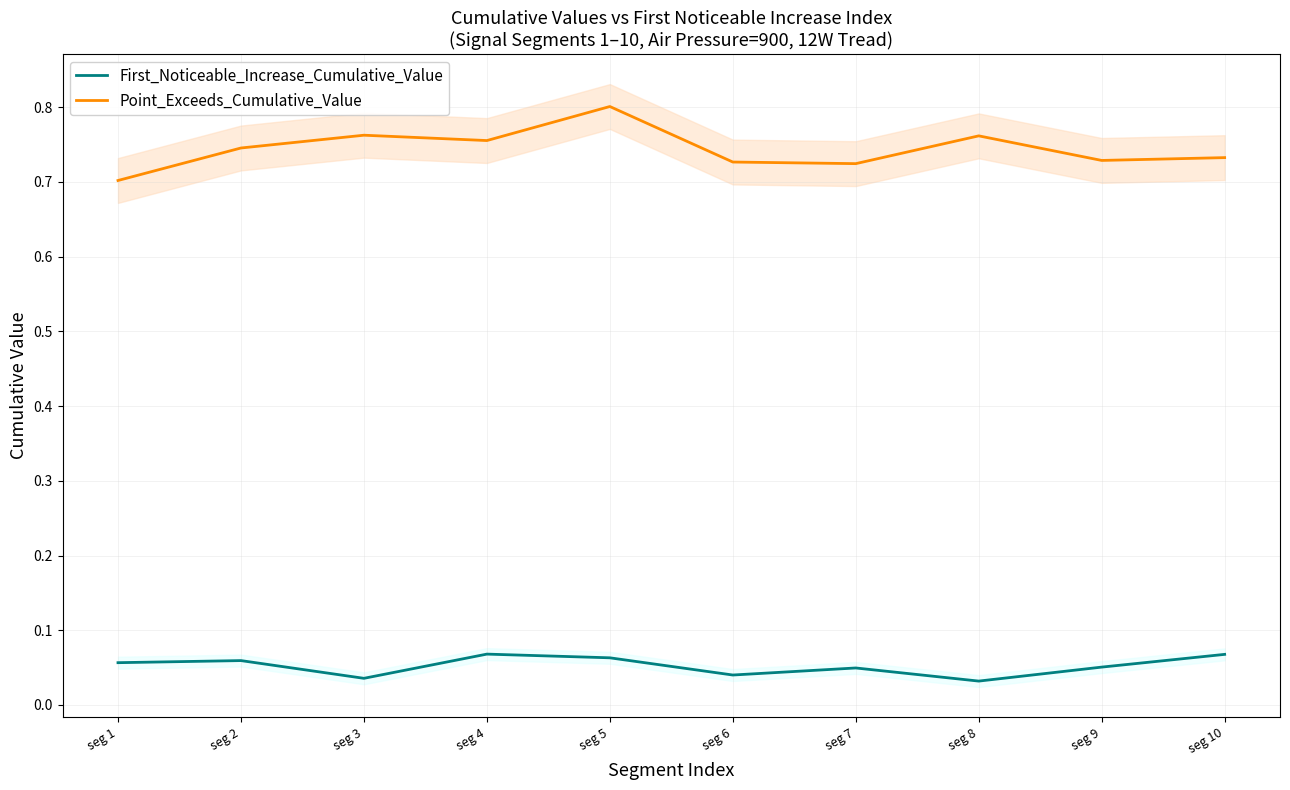

What is the value of the Point_Exceeds_Cumulative_Value point at the 7th from the left?

0.7